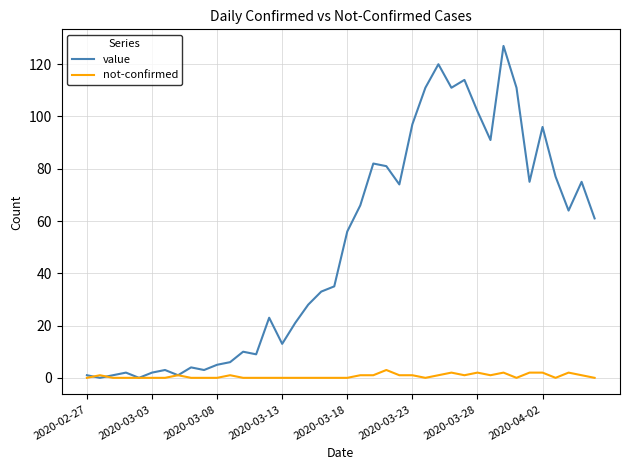

What is the maximum value shown in the chart?

127